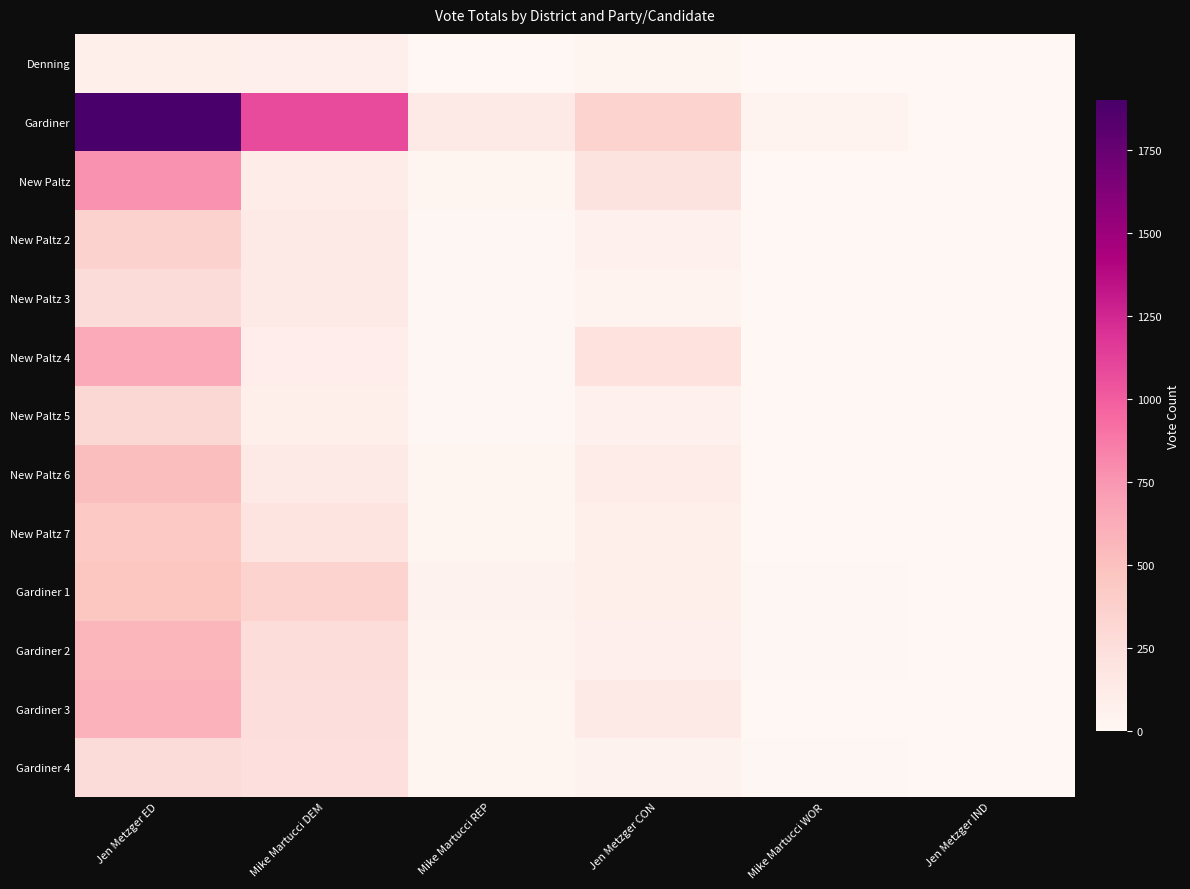

At which category is the sum across all series the highest?

Jen Metzger ED